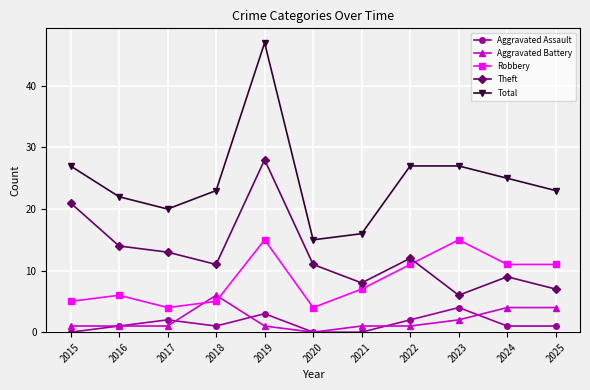

True or false: Aggravated Battery has more than 0 points higher than both neighbors.

True